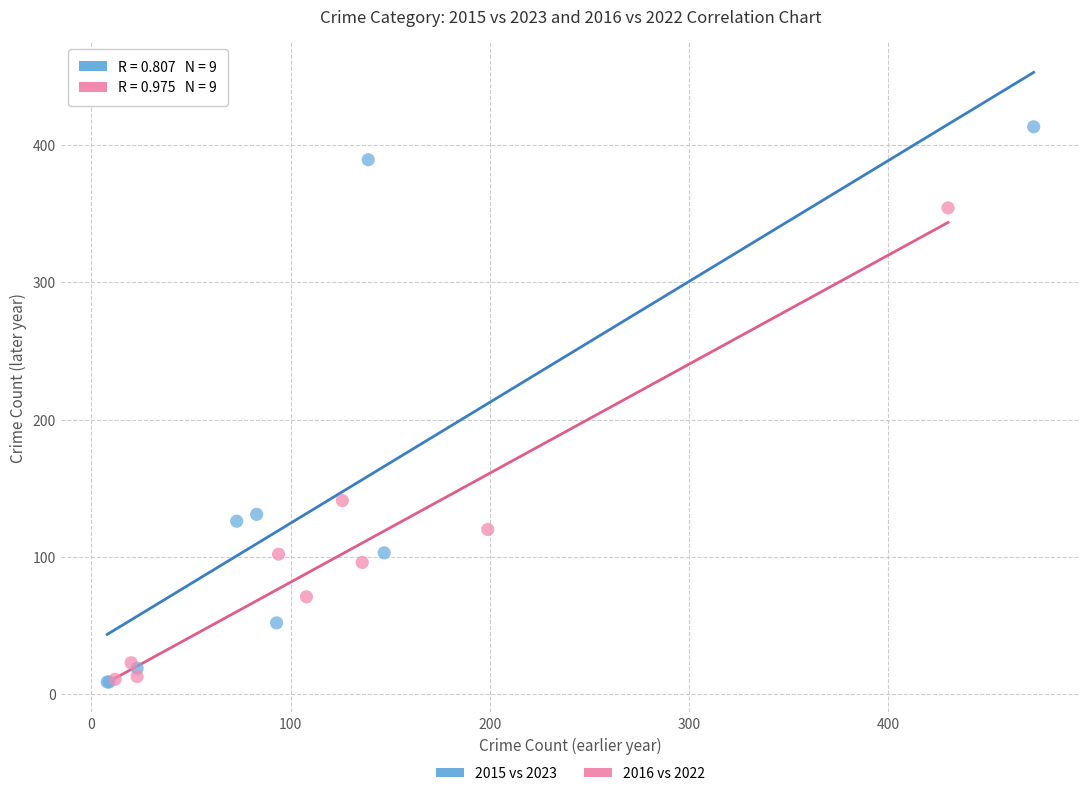

Which series contains the highest Y value?

2015 vs 2023